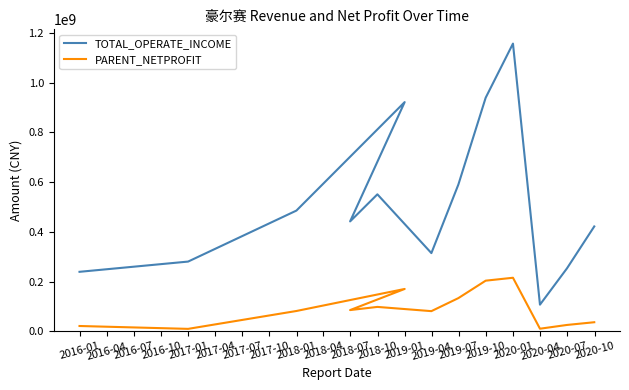

What are all the series names shown in the legend?

TOTAL_OPERATE_INCOME, PARENT_NETPROFIT